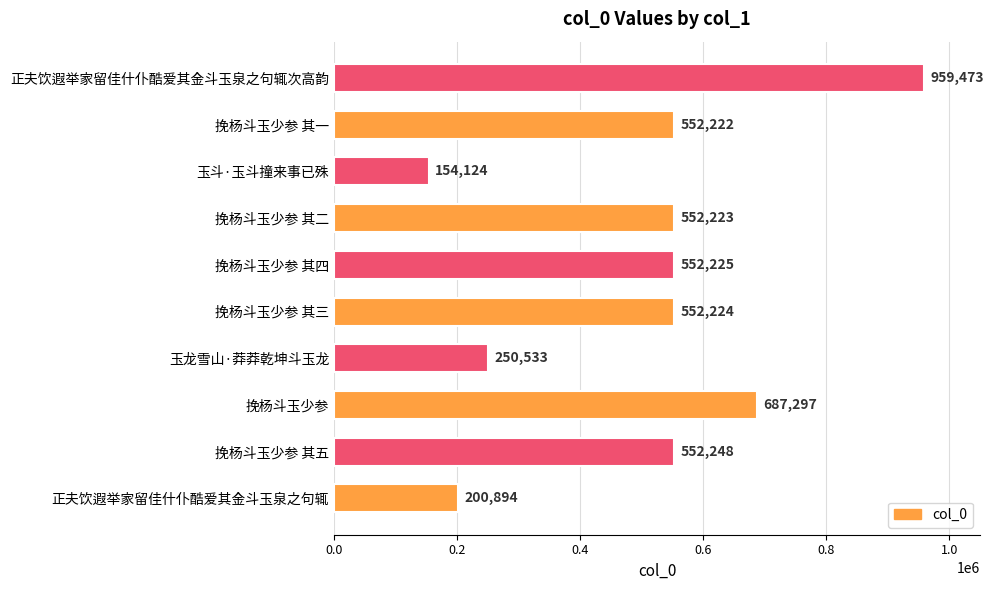

Reading bottom to top, extract all data points from this chart.

200894	552248	687297	250533	552224	552225	552223	154124	552222	959473